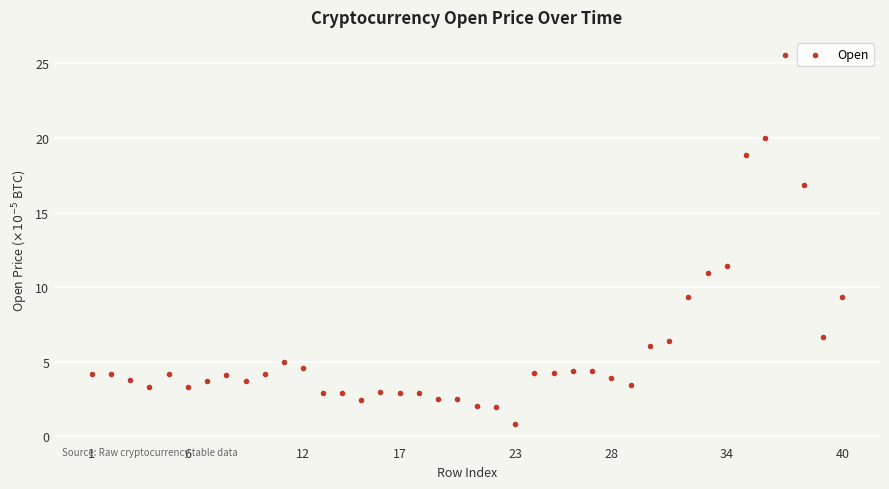

What is the range of Y values (max minus min)?

24.7